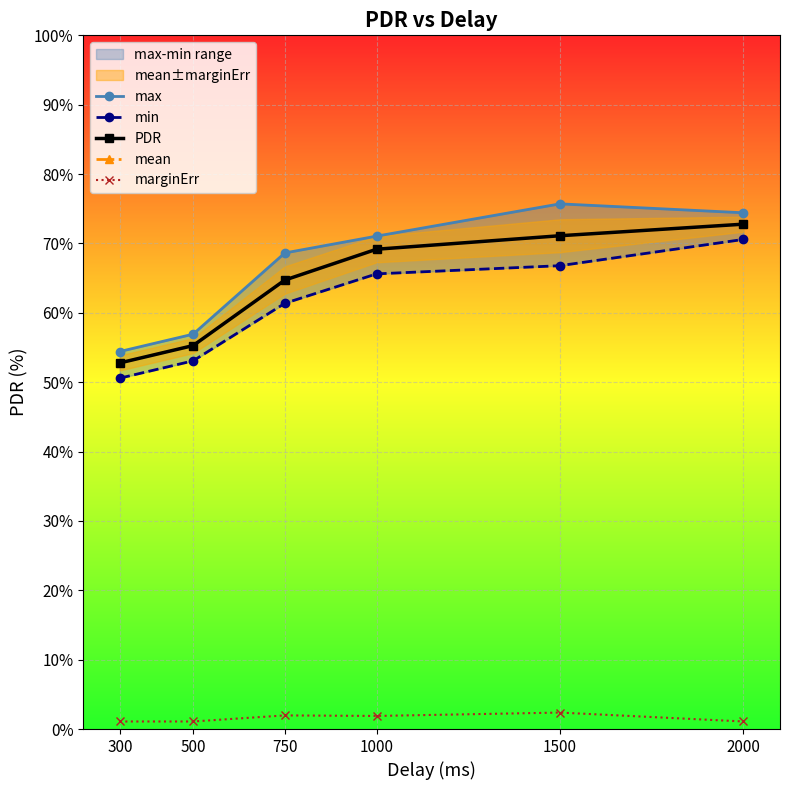

List the labels in order of PDR value, smallest first.

300, 500, 750, 1000, 1500, 2000